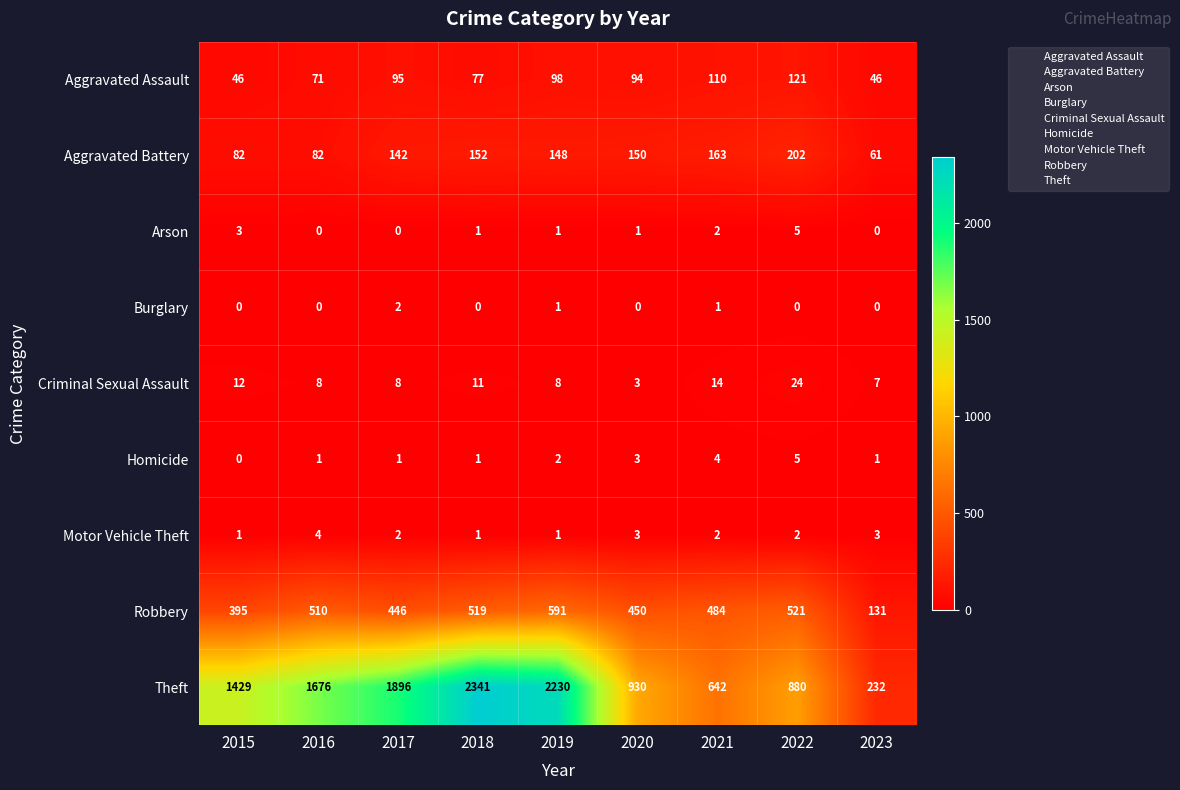

What is the difference between the maximum and minimum values in the Theft series?

2109